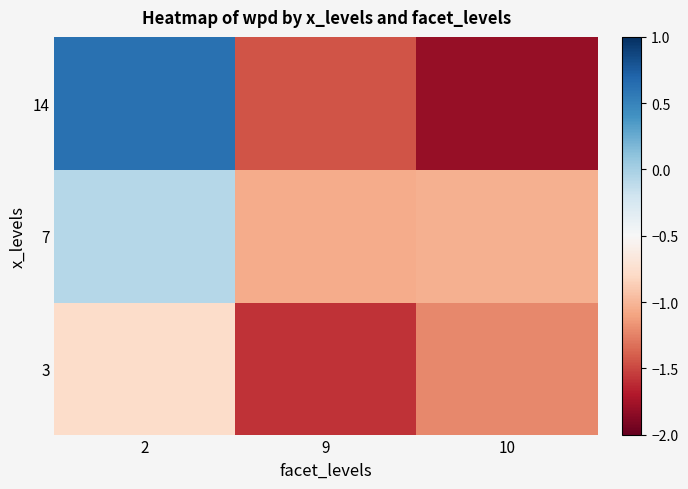

Which series has the largest total across all categories?

7